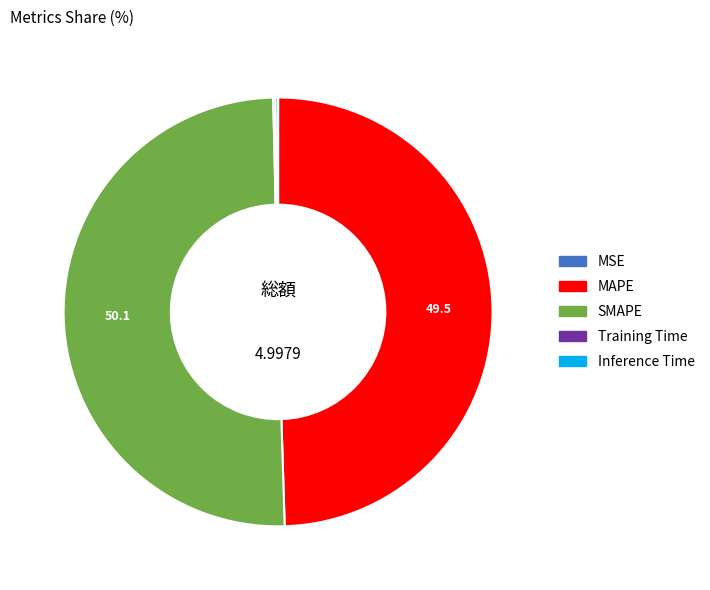

Which category has the biggest portion of the pie?

SMAPE